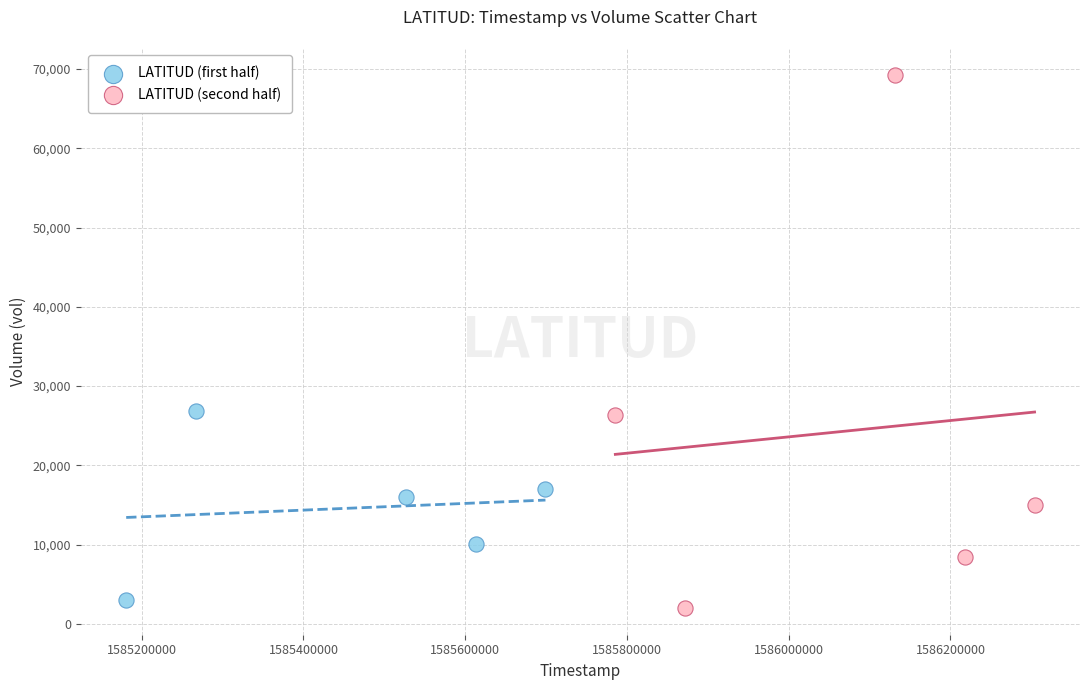

What are all the series names shown in the legend?

LATITUD (first half), LATITUD (second half)